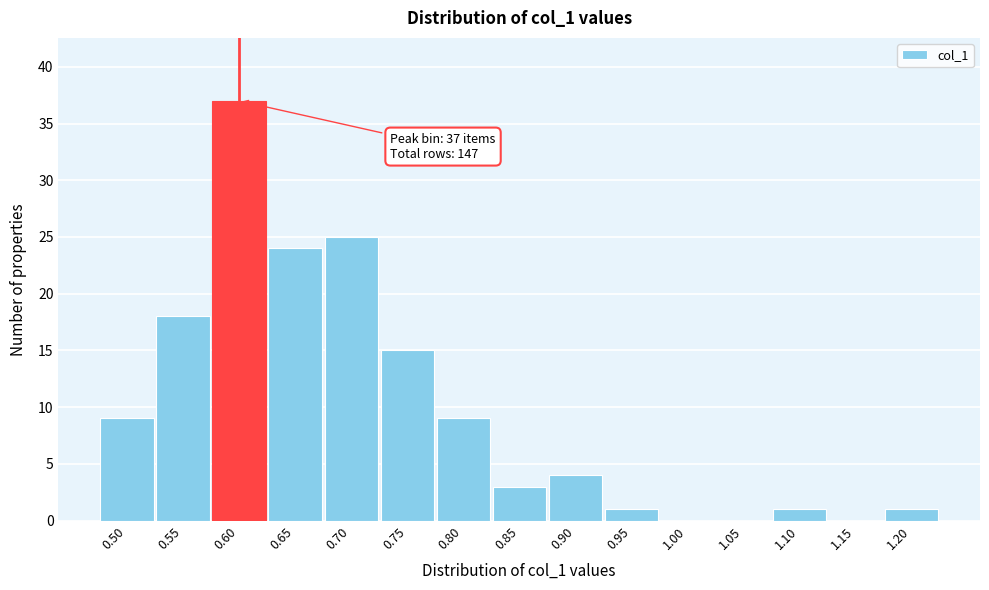

Reading left to right, transcribe all the data shown in this chart.

0.50=9	0.55=18	0.60=37	0.65=24	0.70=25	0.75=15	0.80=9	0.85=3	0.90=4	0.95=1	1.00=0	1.05=0	1.10=1	1.15=0	1.20=1